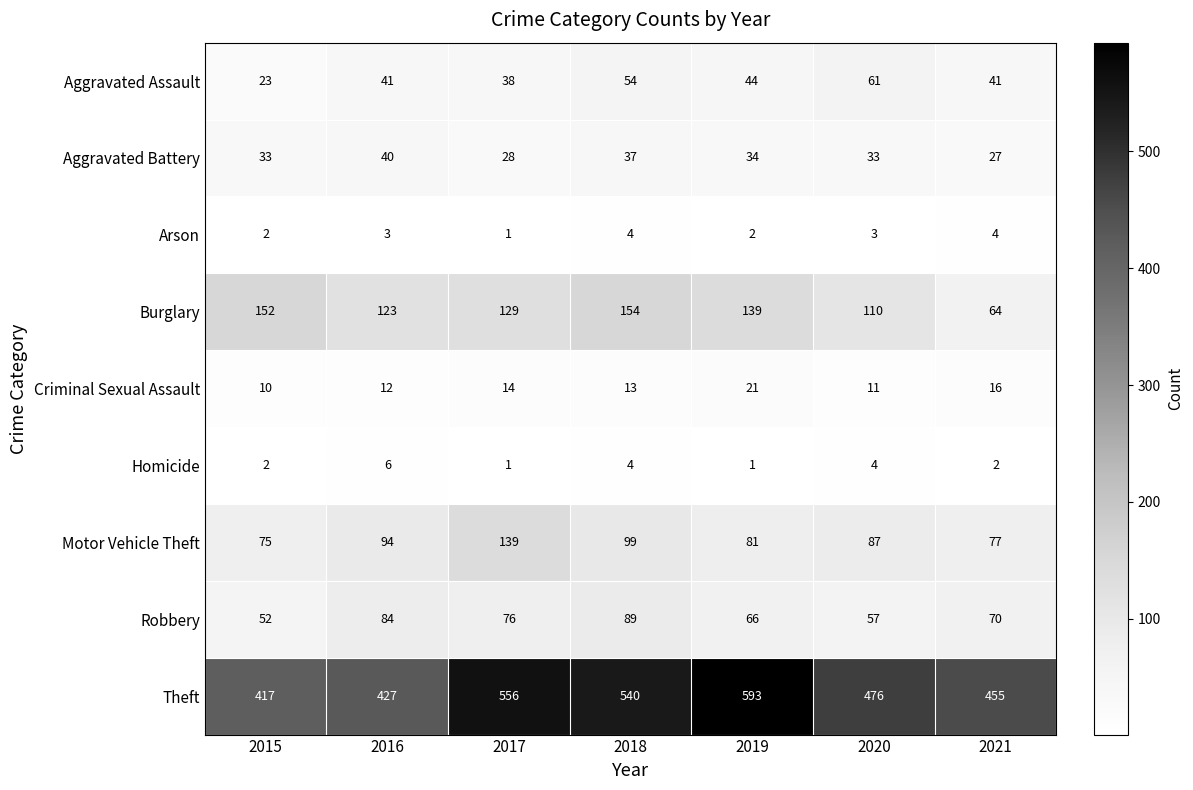

At which label does Theft reach its peak?

2019